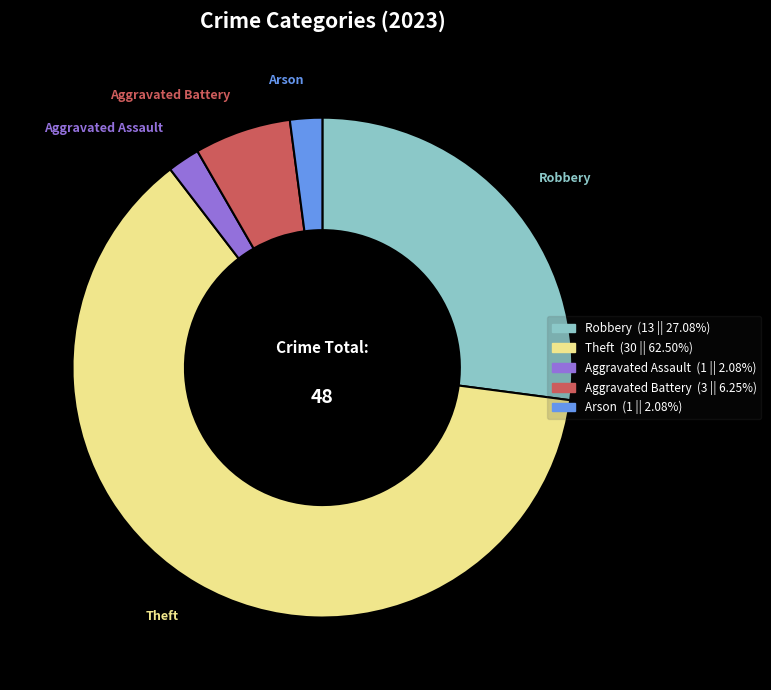

How many slices are in this pie chart?

5